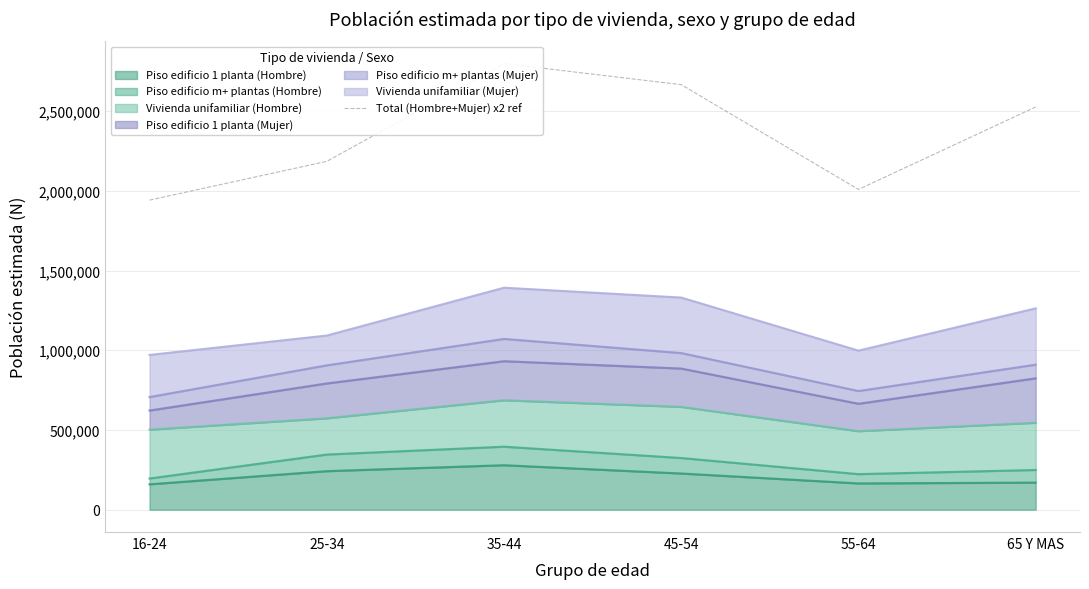

Between 16-24 and 55-64, which is larger?

55-64